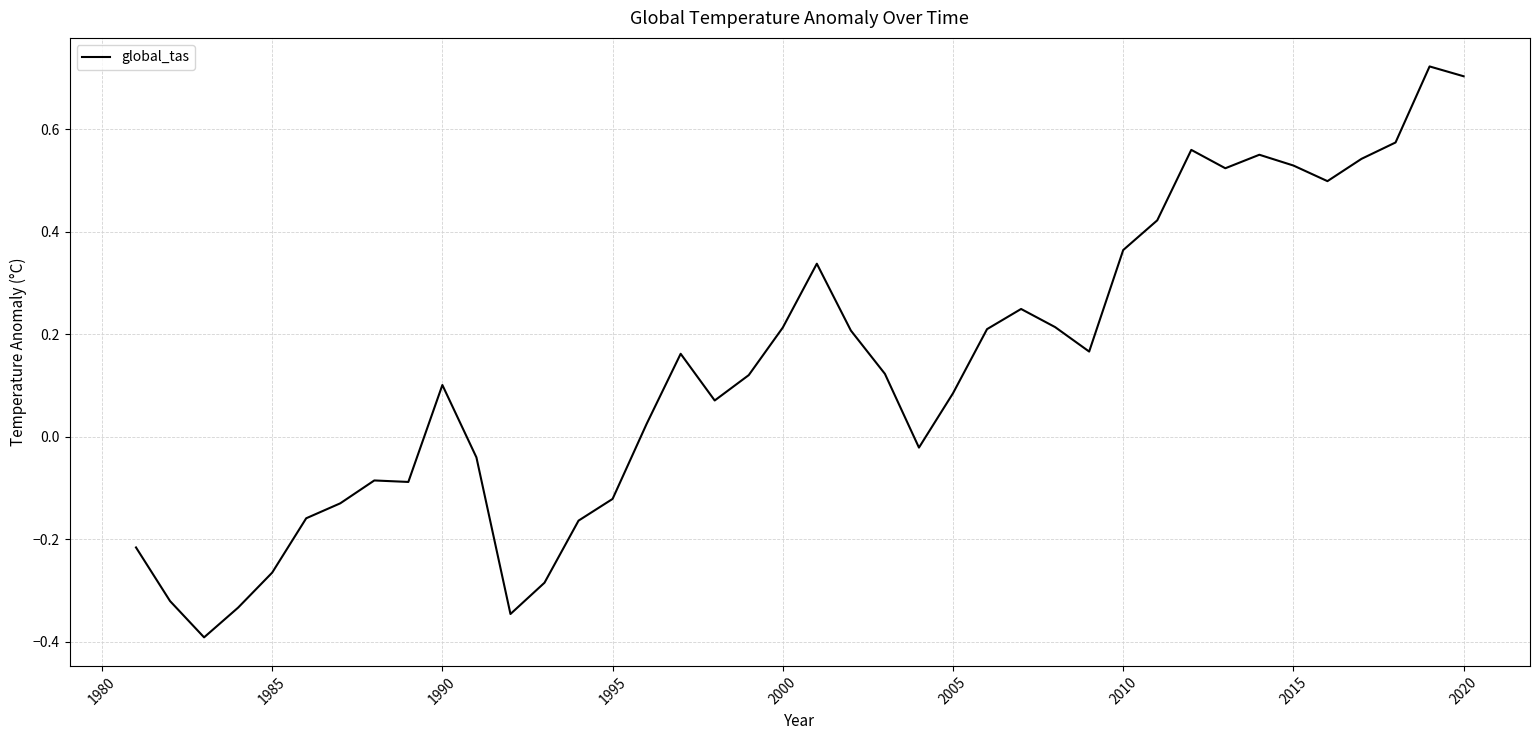

Does the chart have visible grid lines?

Yes